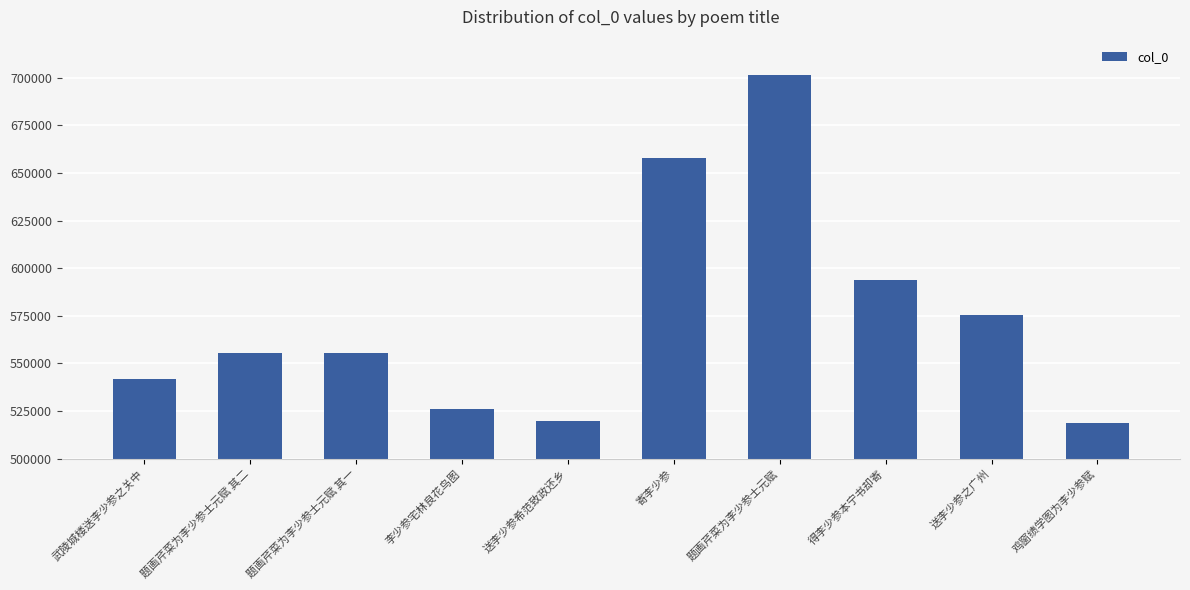

What is the value of the 1st bar from the left?

541567